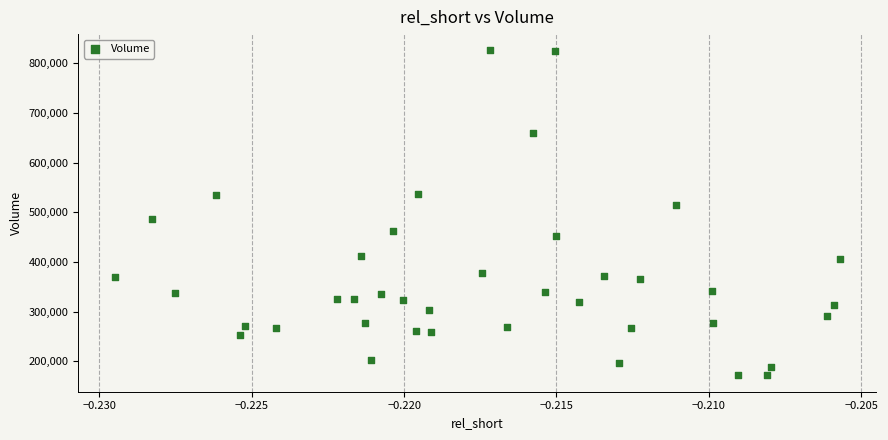

What is the range of Y values (max minus min)?

655000